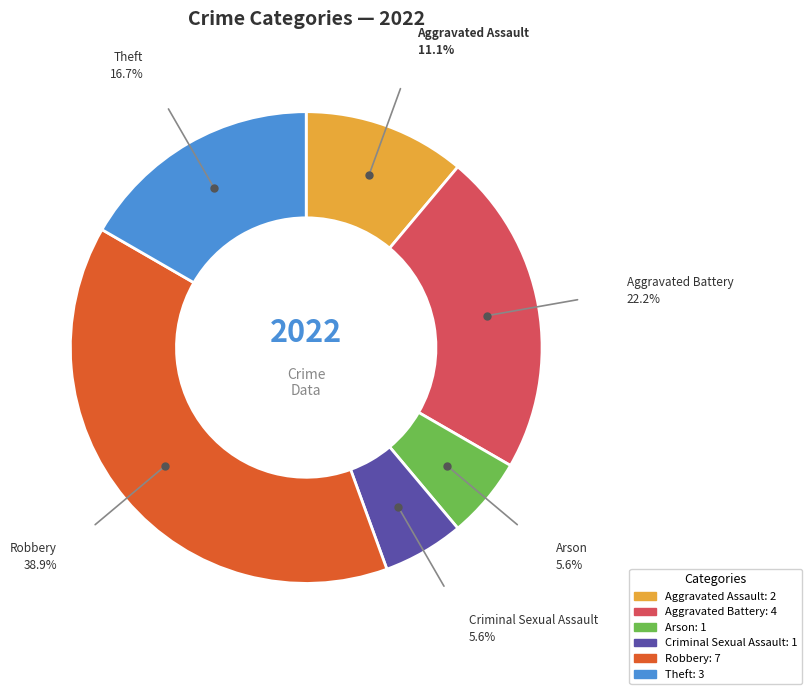

Combined, do Robbery and Arson account for over 50%?

No